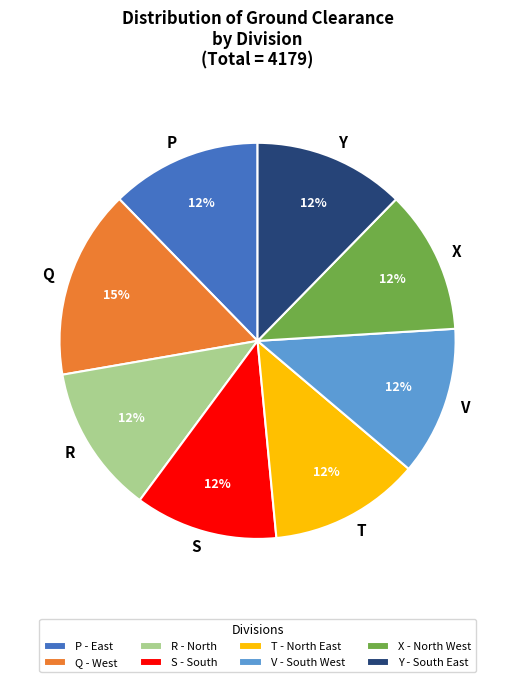

Is the sum of R and Q greater than half?

No